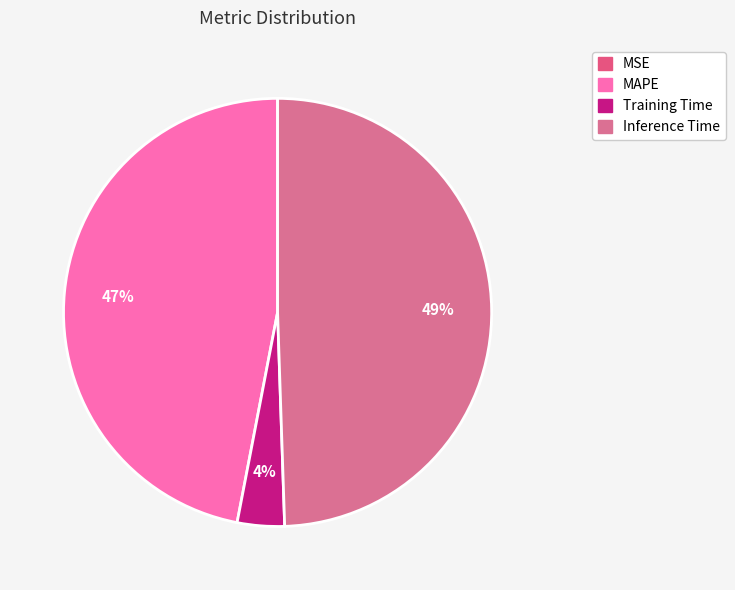

To the nearest percent, what is the difference between the largest and smallest slice percentages?

49%